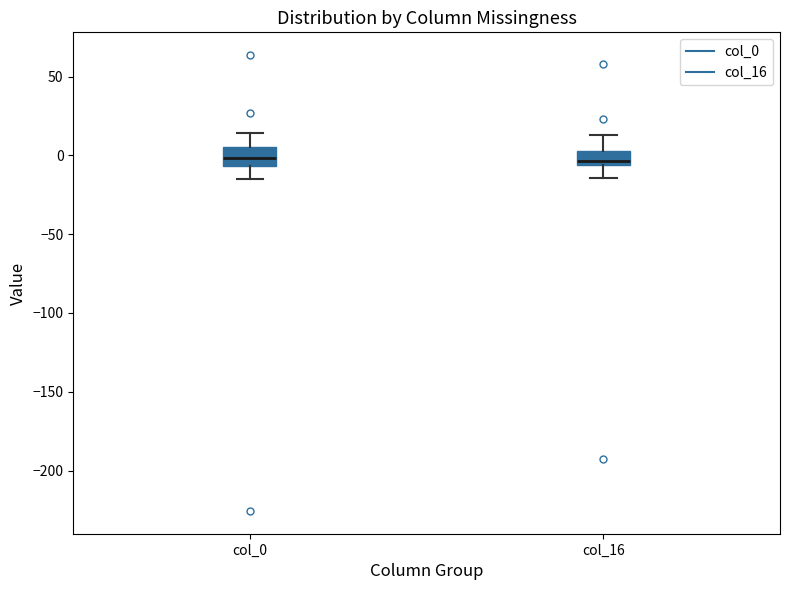

Reading left to right, read every box against the y-axis: the position of its median line, the range the box covers, and the ends of its whiskers. The values are not printed on the chart, so give them approximately, as read against the axis.

col_0: median 0, box -5 to 5, whiskers -15 to 15
col_16: median -5 (just above the box's lower edge), box -5 to 5, whiskers -15 to 15